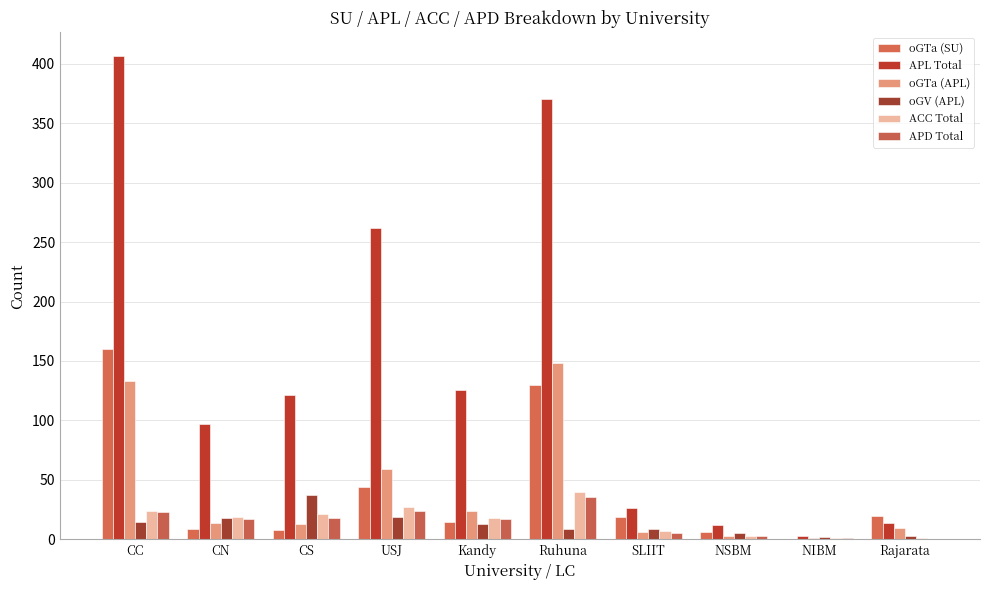

What is the difference between the highest and lowest values at CN?

88